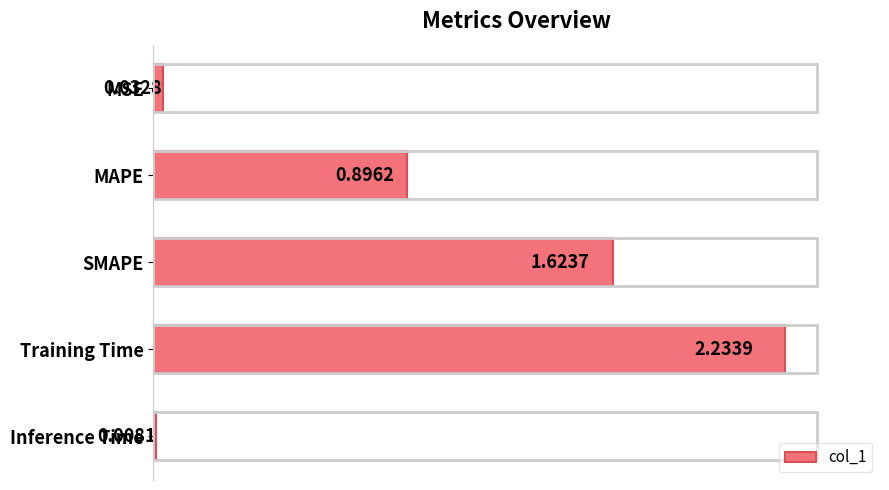

Which has a higher value, MAPE or Training Time?

Training Time